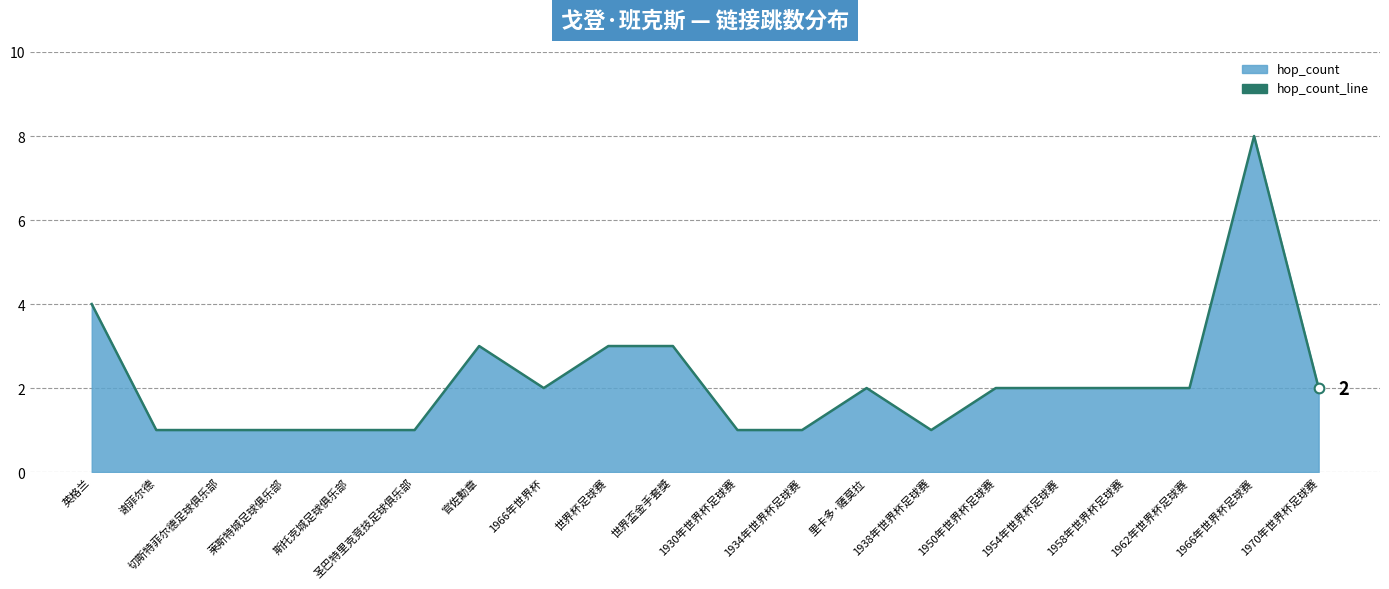

What is the average value?

2